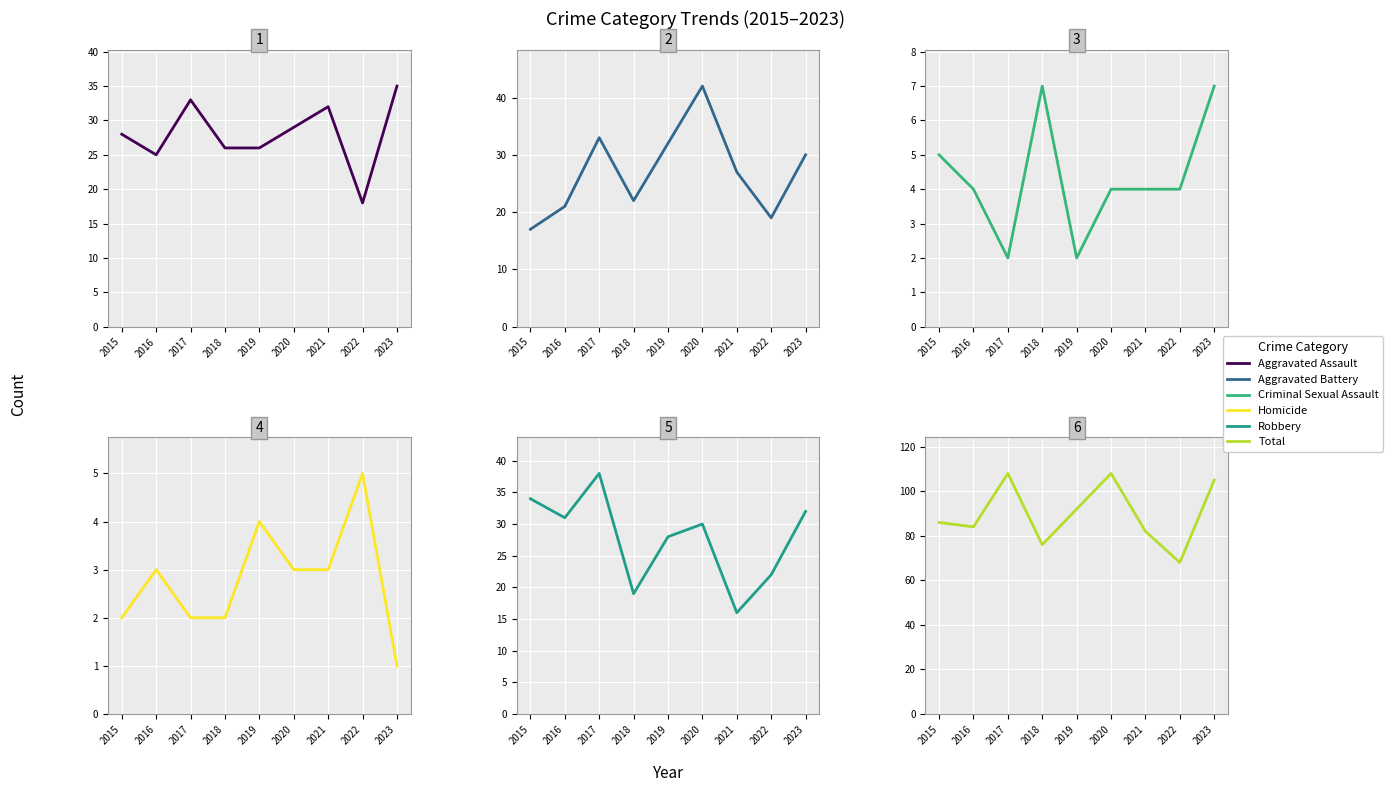

How many values in the Robbery series are below 30?

4